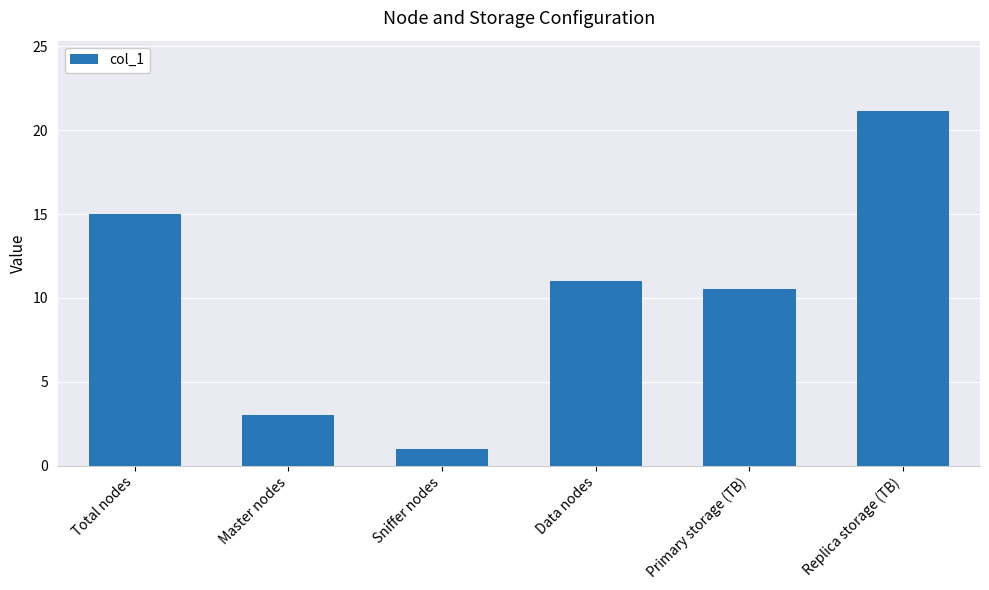

How many data points does each series have?

6